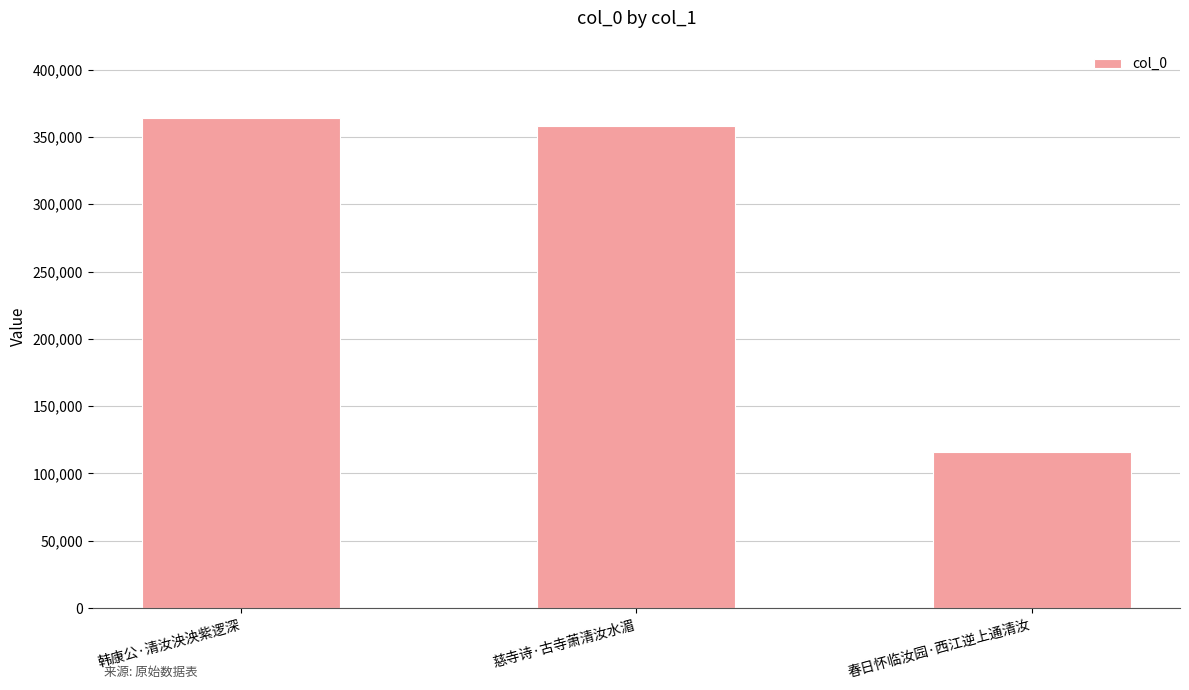

What is the sum of all values?

837416